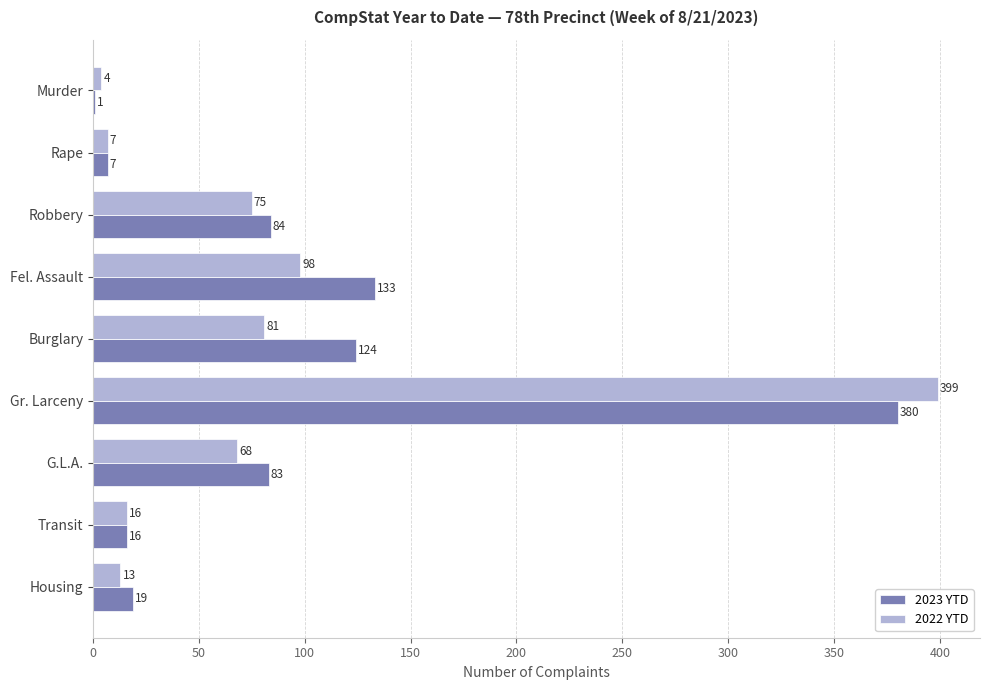

What is the sum of all 2023 YTD values?

847